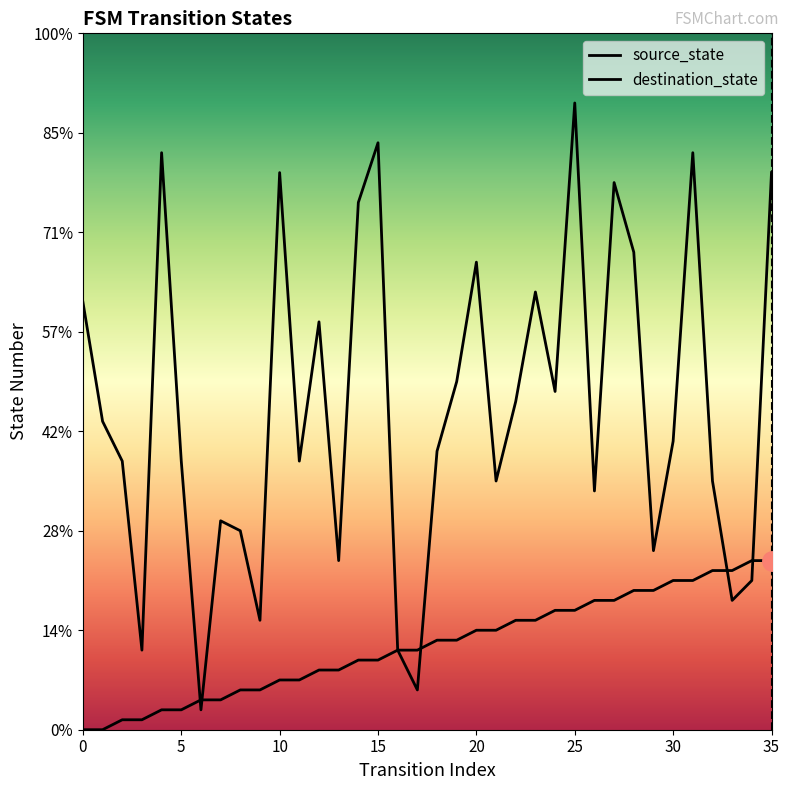

At how many categories does at least one series exceed 4?

35